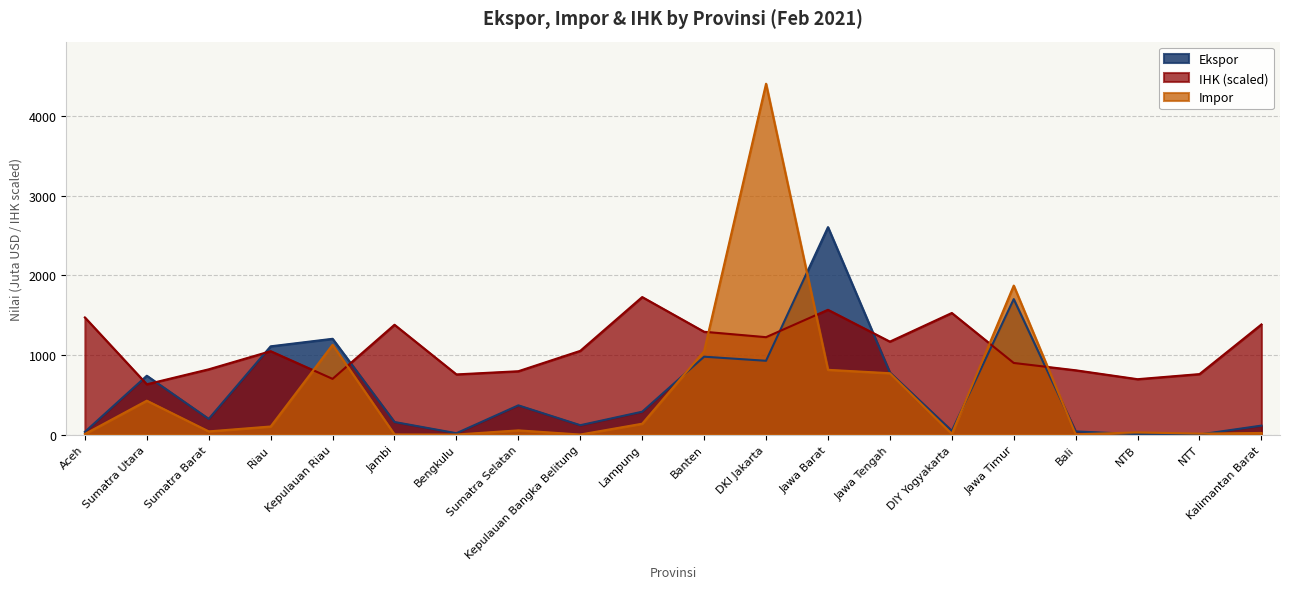

What is the minimum value for Impor?

0.3